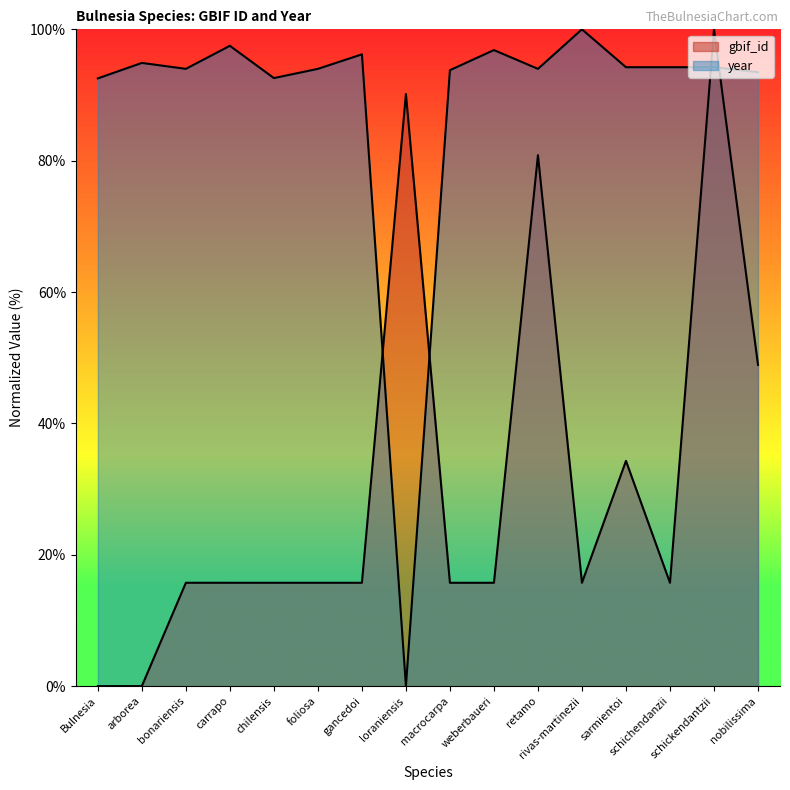

Is it true that year equals 164.1 at chilensis?

False